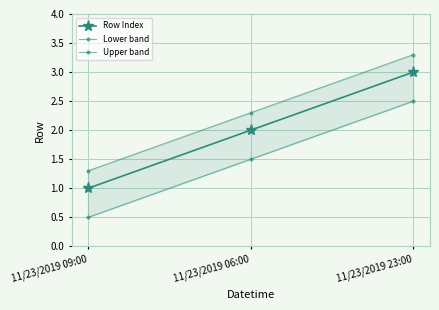

What is the label of the 1st point from the left?

11/23/2019 09:00